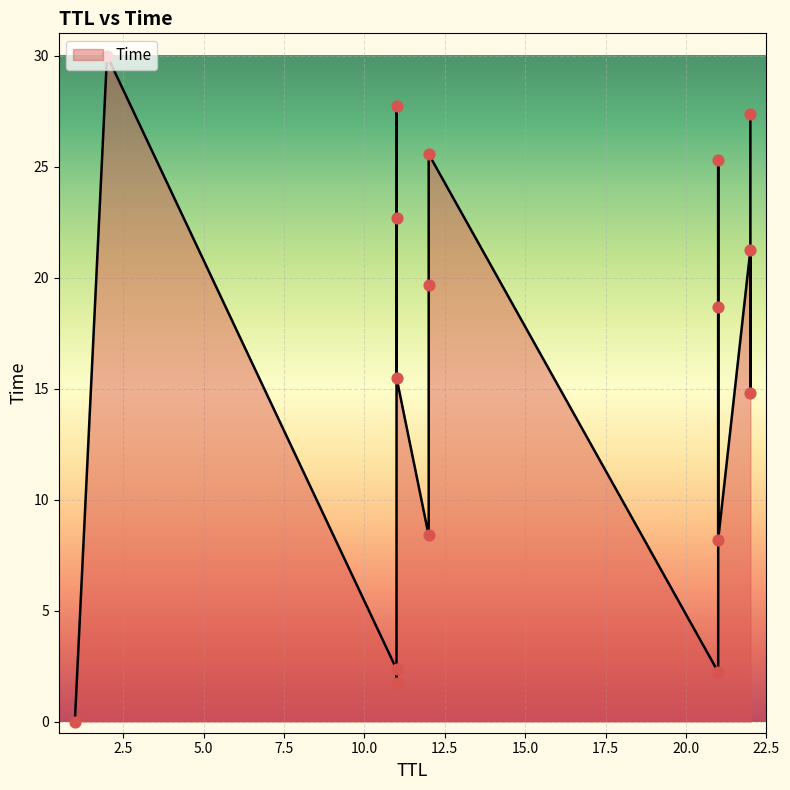

Approximately how many times larger is the value at 21 compared to 11?

4.8